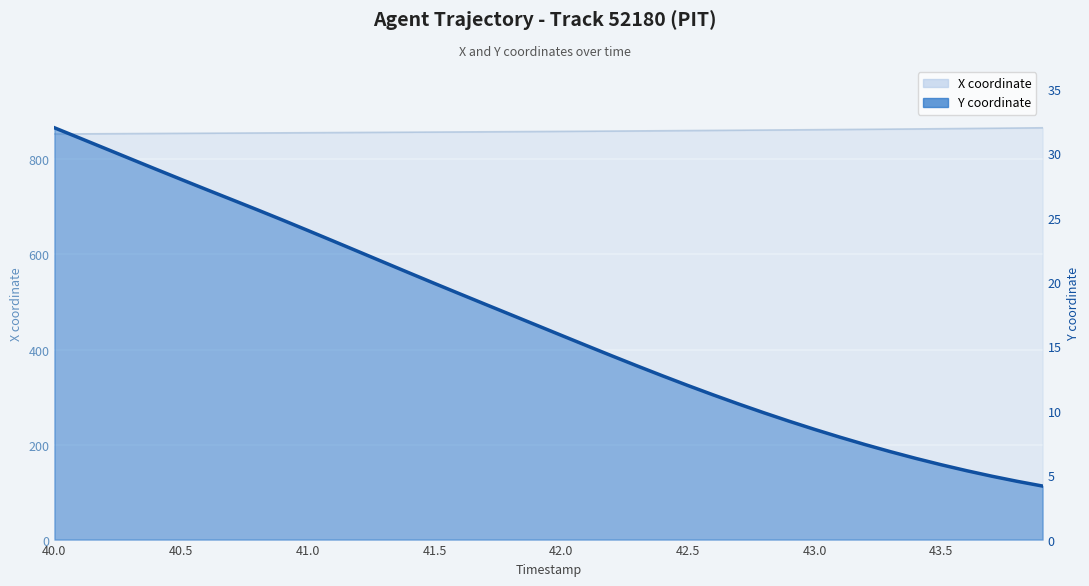

The value of X at 40.4 is 854.6. True or false?

True